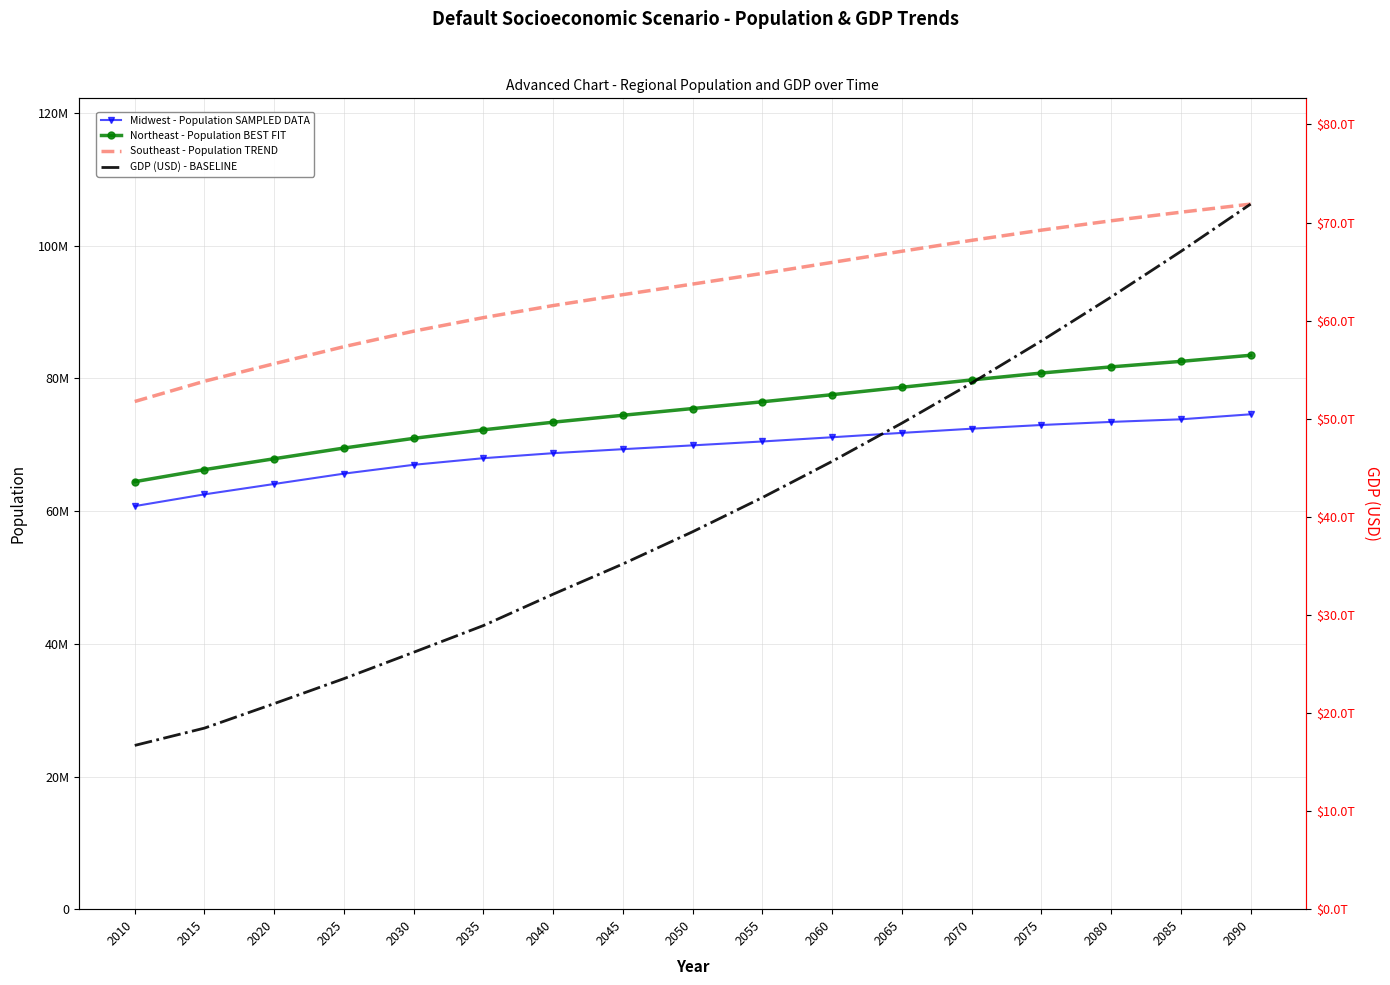

What is the value of the Midwest - Population SAMPLED DATA point at the 6th from the left?

67985078.7